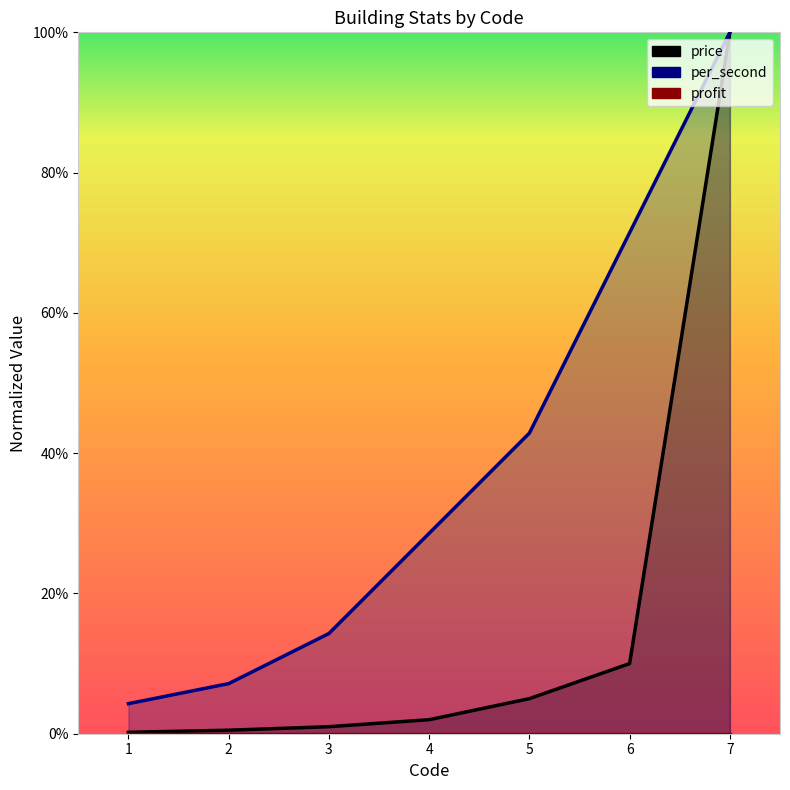

At 4, list the series in order from largest to smallest.

per_second, price